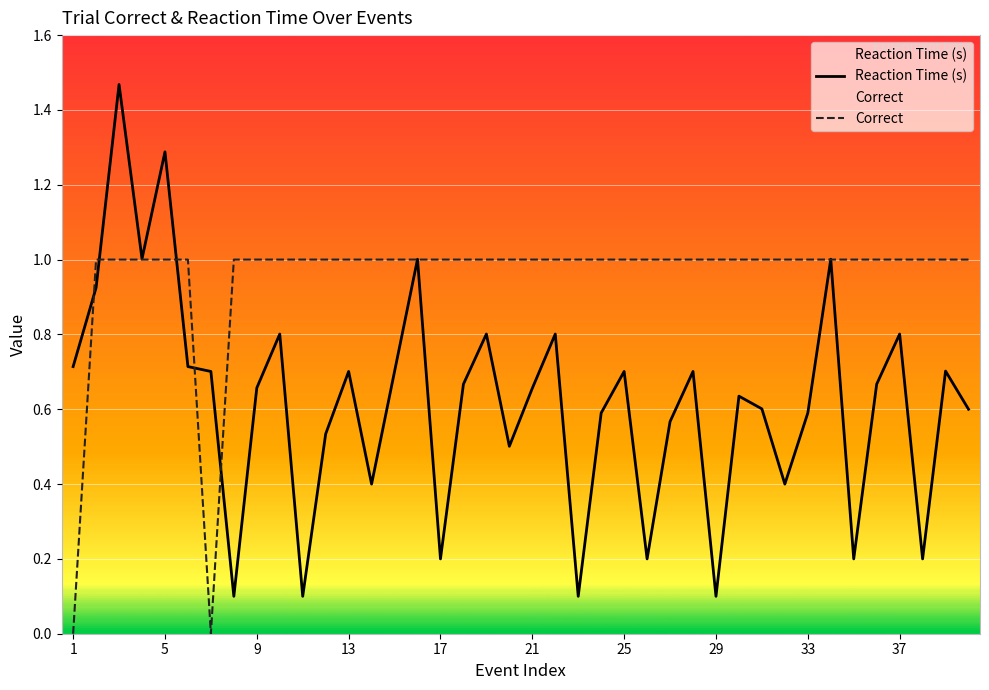

What is the difference between the second highest and minimum values in the Reaction Time (s) series?

1.2